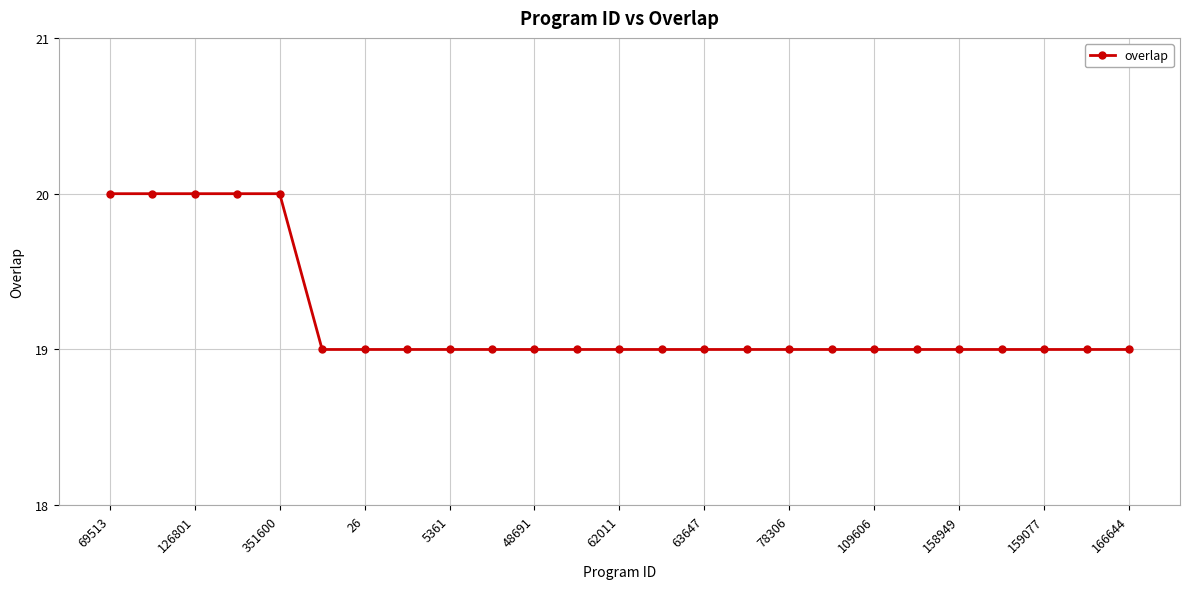

What is the value of the 11th point from the left?

19